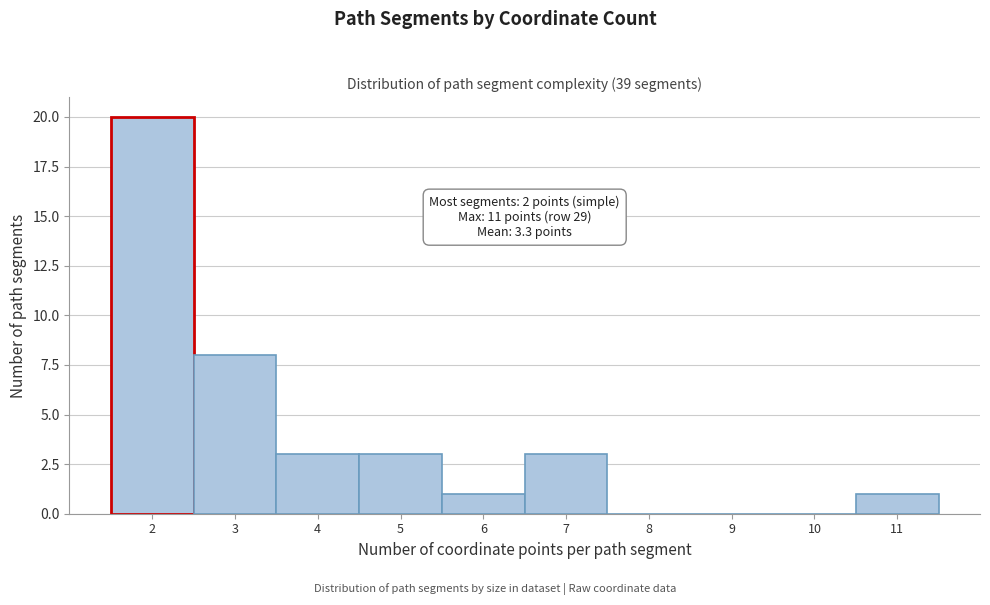

Over which range of the x-axis is the bar tallest?

1.5 to 2.5